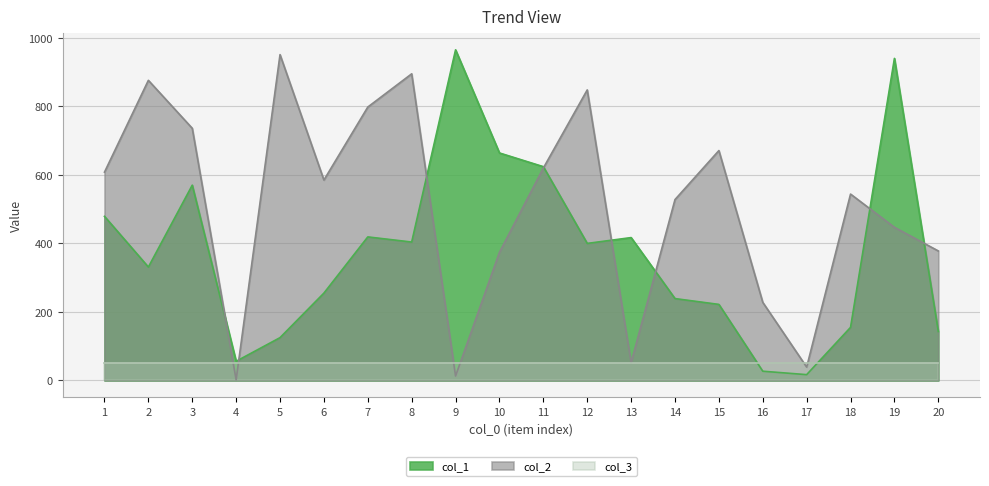

The value of col_3 at 14 is 50. True or false?

True